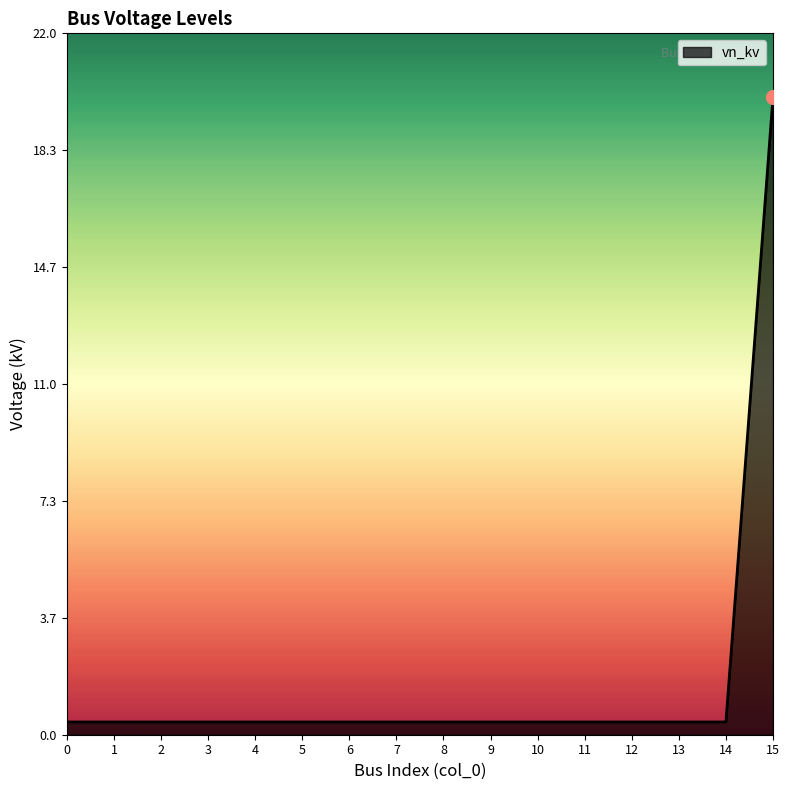

Reading left to right, what are all the values shown in this chart?

0=0.4	1=0.4	2=0.4	3=0.4	4=0.4	5=0.4	6=0.4	7=0.4	8=0.4	9=0.4	10=0.4	11=0.4	12=0.4	13=0.4	14=0.4	15=20.0